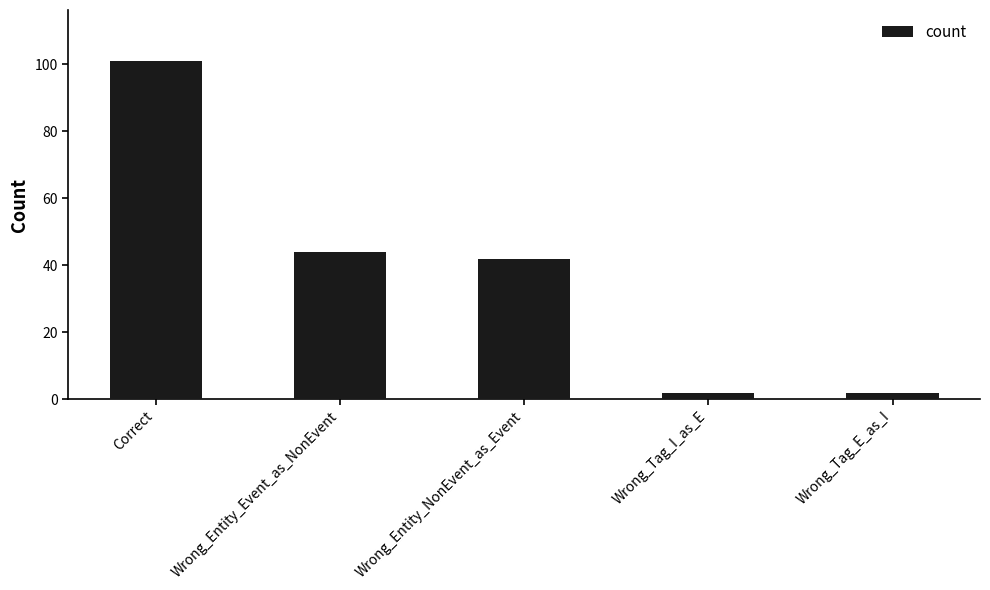

How many categories are shown in the chart?

5